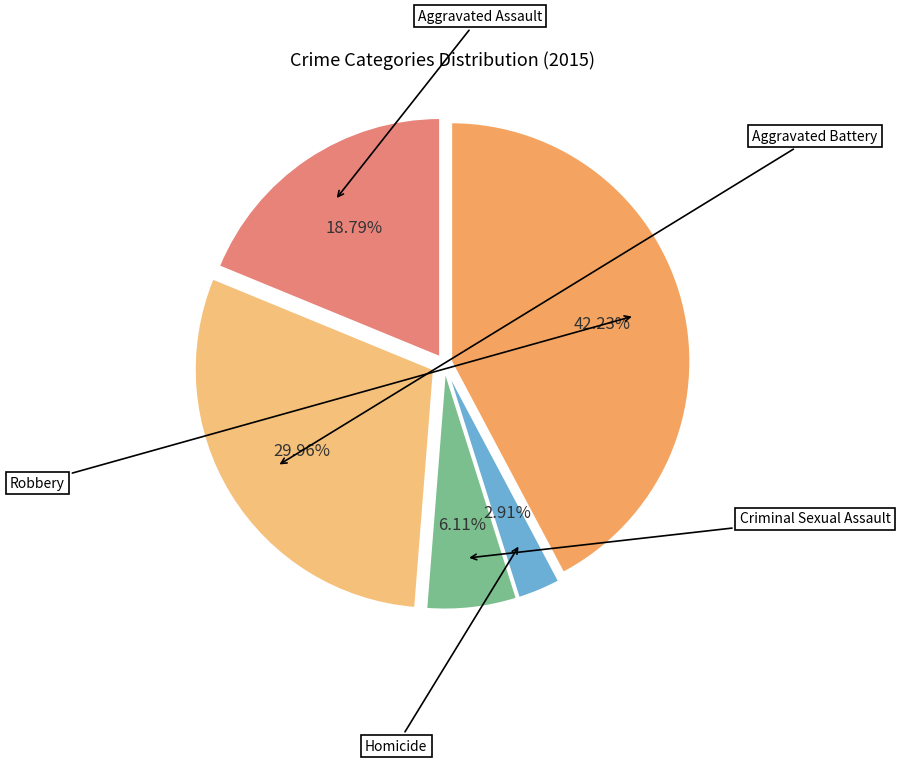

To the nearest percent, what percentage of the pie is Robbery?

42%